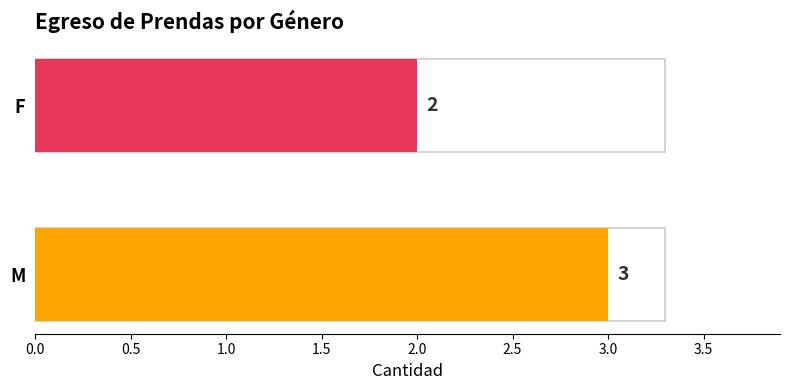

Reading left to right, what are all the values shown in this chart?

3	2